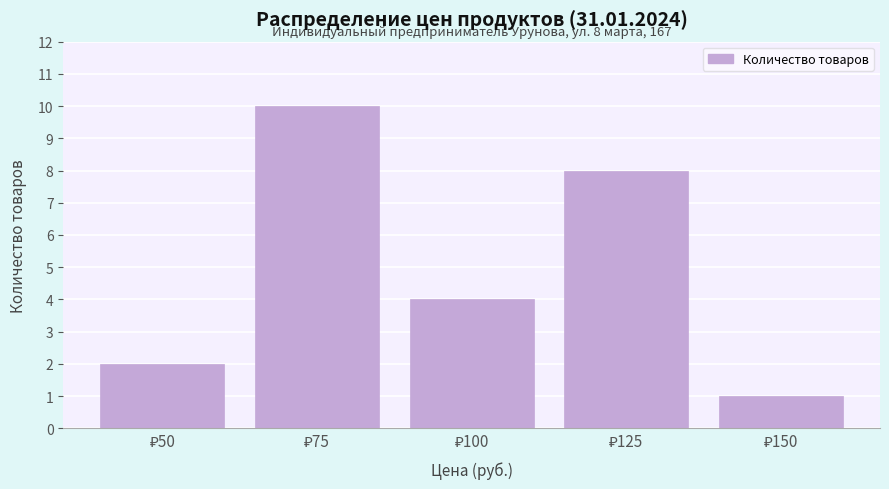

Reading left to right, transcribe all the data shown in this chart.

2	10	4	8	1